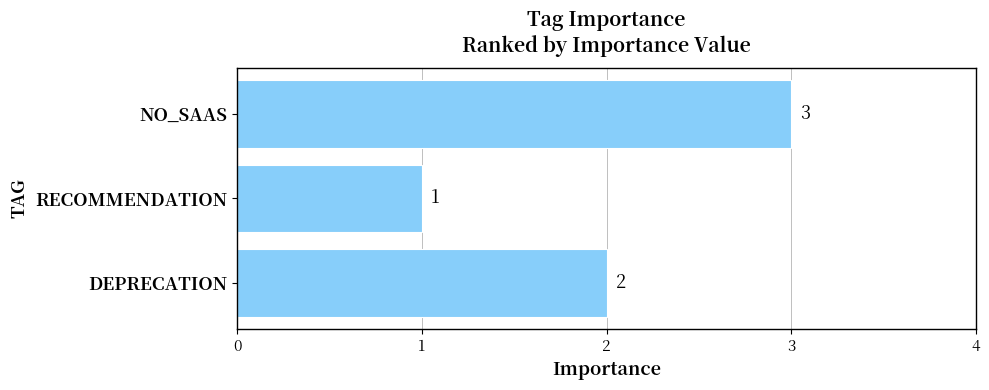

How many values are between 1 and 3?

3